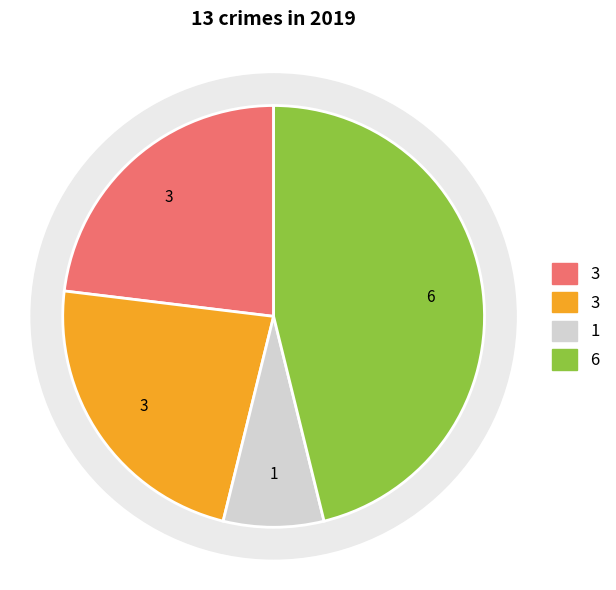

To the nearest percent, what percentage of the pie is Aggravated Battery?

10%